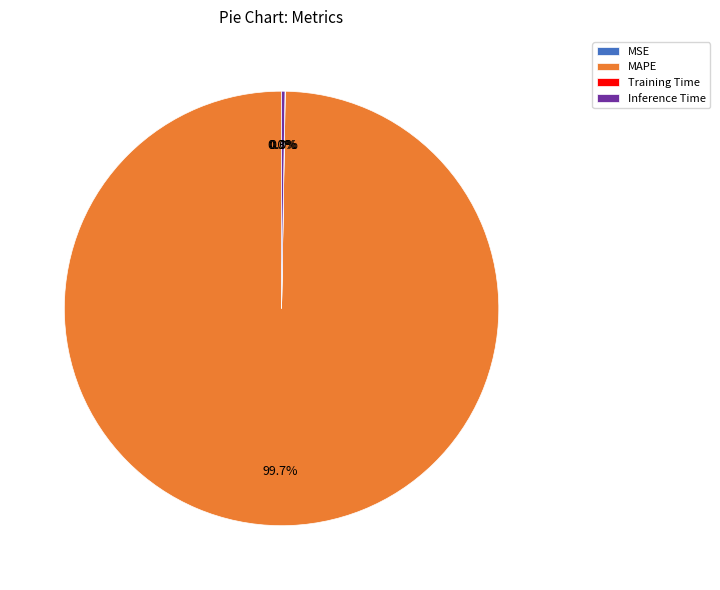

What percentage is NOT represented by MAPE?

0.3%